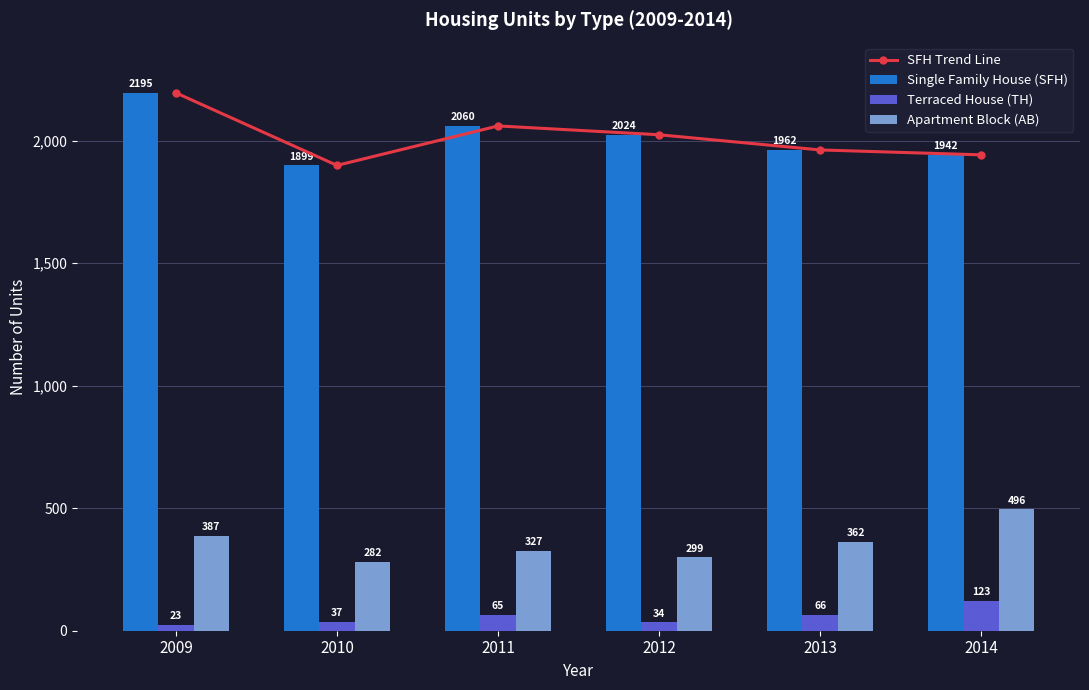

At which label is SFH Trend Line closest to 2047?

2011